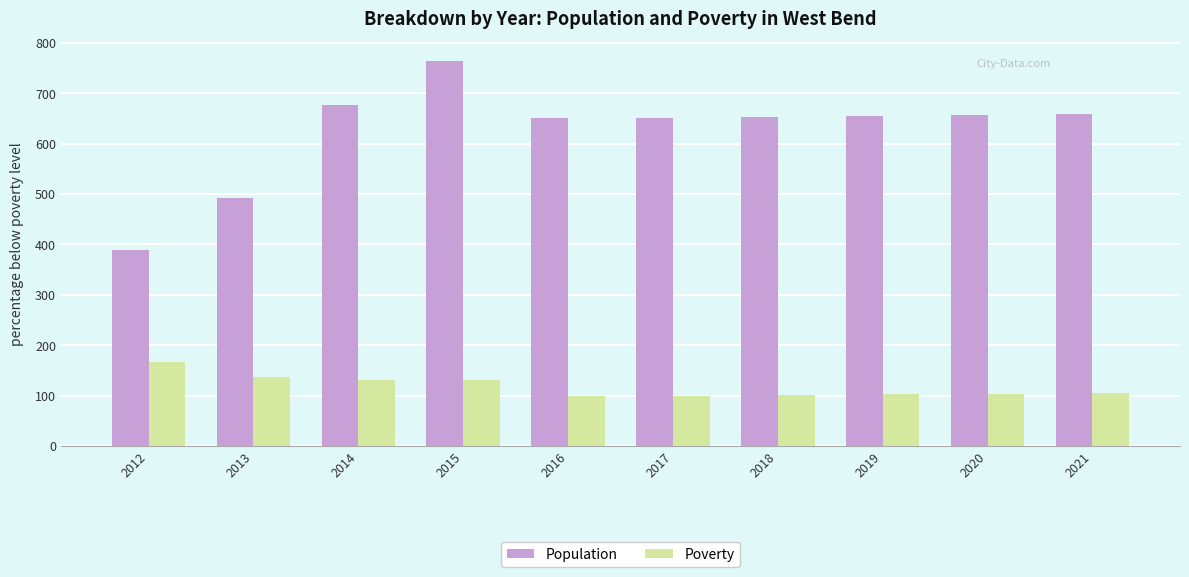

What is the spread (max minus min) of values at 2019?

552